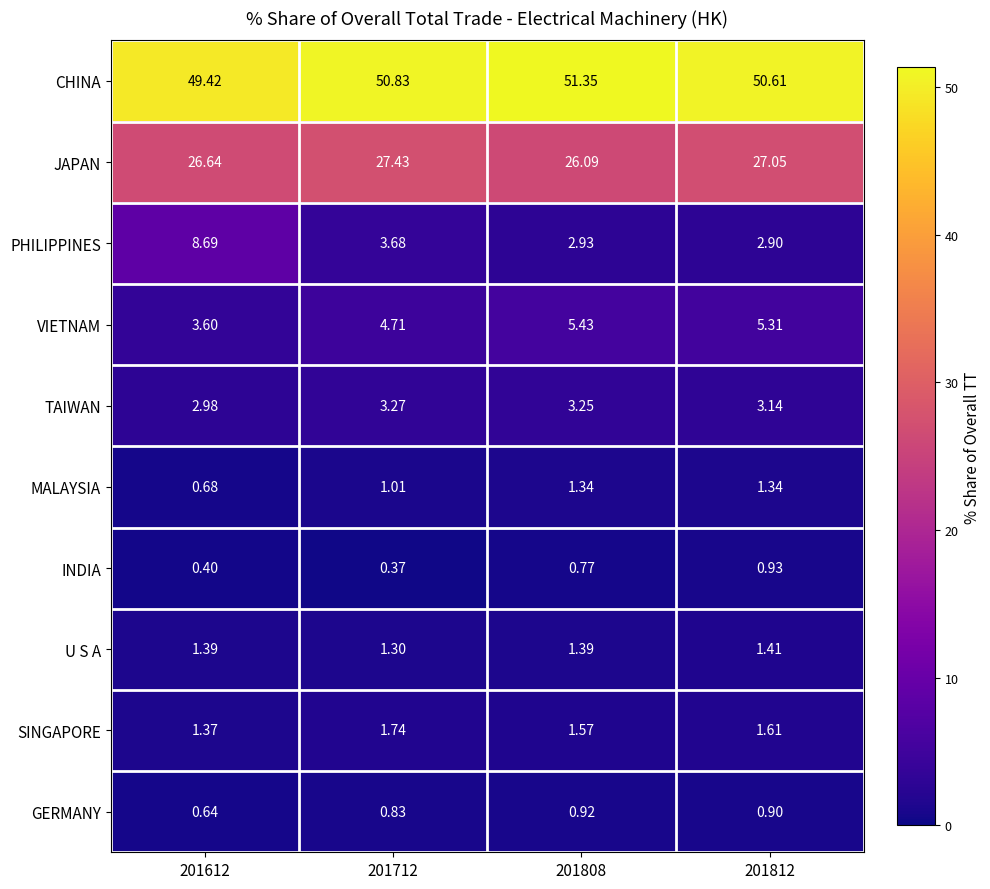

Rank the series by their maximum value, from highest to lowest.

CHINA, JAPAN, PHILIPPINES, VIETNAM, TAIWAN, SINGAPORE, U S A, MALAYSIA, INDIA, GERMANY